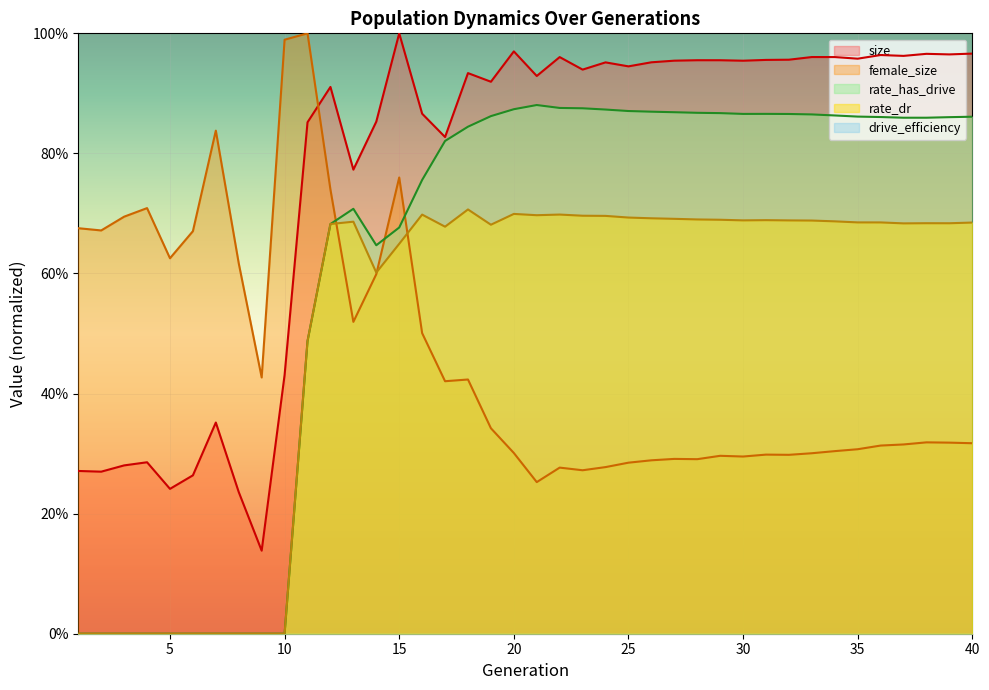

How many interior local peaks does the size series have?

12